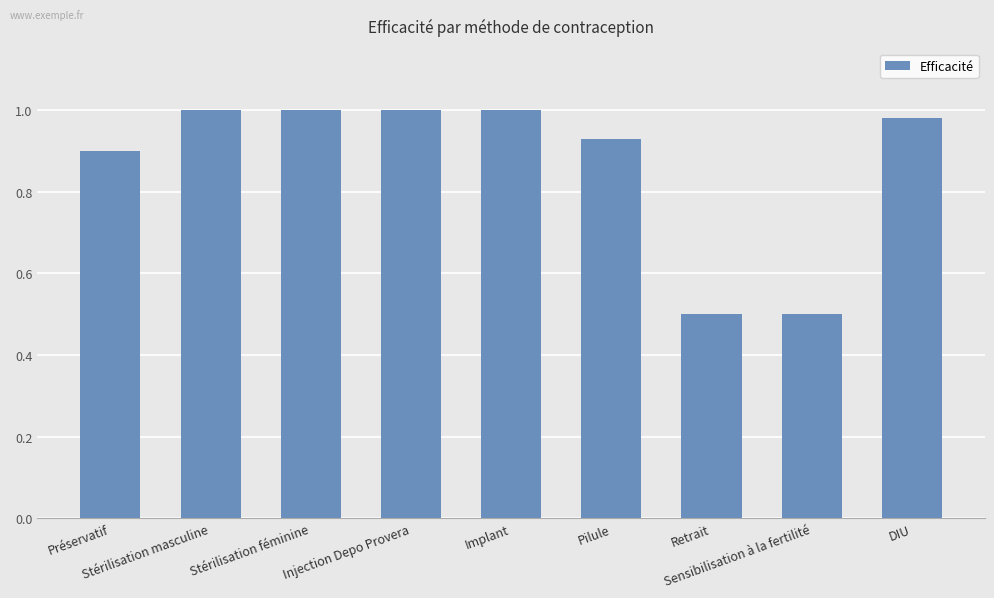

What is the difference between the values at Préservatif and Stérilisation masculine?

0.1